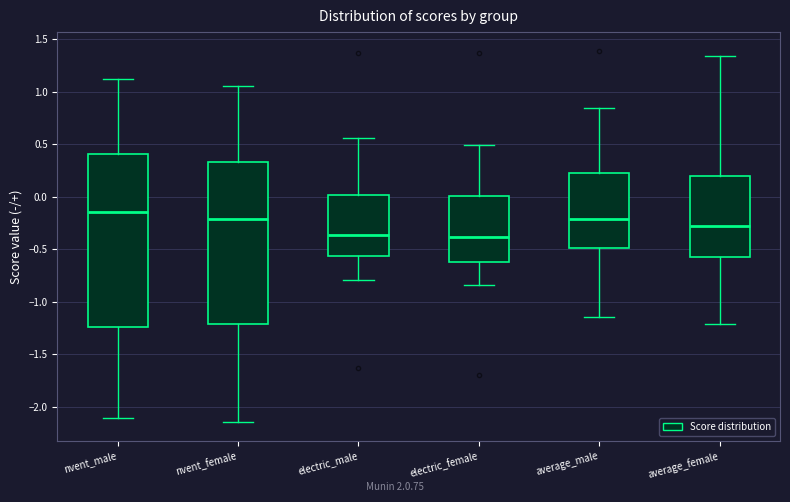

Reading left to right, transcribe this box plot: for each box, give where its median line is, the range the box spans, and where its two whiskers end, as read against the y-axis. The values are not printed on the chart, so give them approximately, as read against the axis.

nvent_male: median -0.15, box -1.25 to 0.40, whiskers -2.10 to 1.10
nvent_female: median -0.20, box -1.20 to 0.35, whiskers -2.15 to 1.05
electric_male: median -0.35, box -0.55 to 0.00, whiskers -0.80 to 0.55
electric_female: median -0.40, box -0.60 to 0.00, whiskers -0.85 to 0.50
average_male: median -0.20, box -0.50 to 0.25, whiskers -1.15 to 0.85
average_female: median -0.30, box -0.55 to 0.20, whiskers -1.20 to 1.35